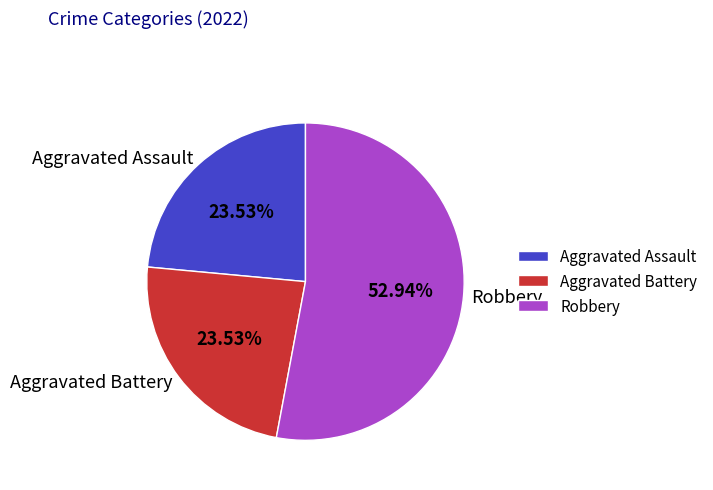

What is the ratio of the value at Aggravated Assault to the value at Robbery?

0.4